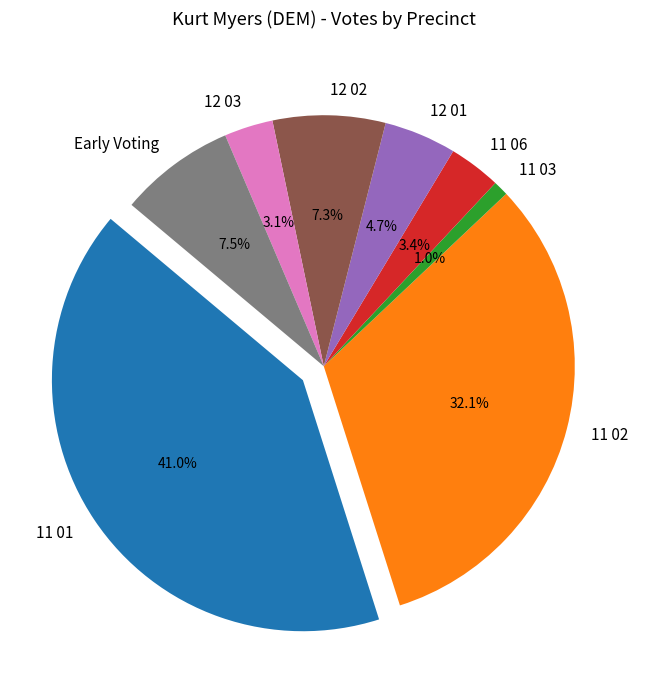

To the nearest percent, what percentage of the pie is 11 06?

3%